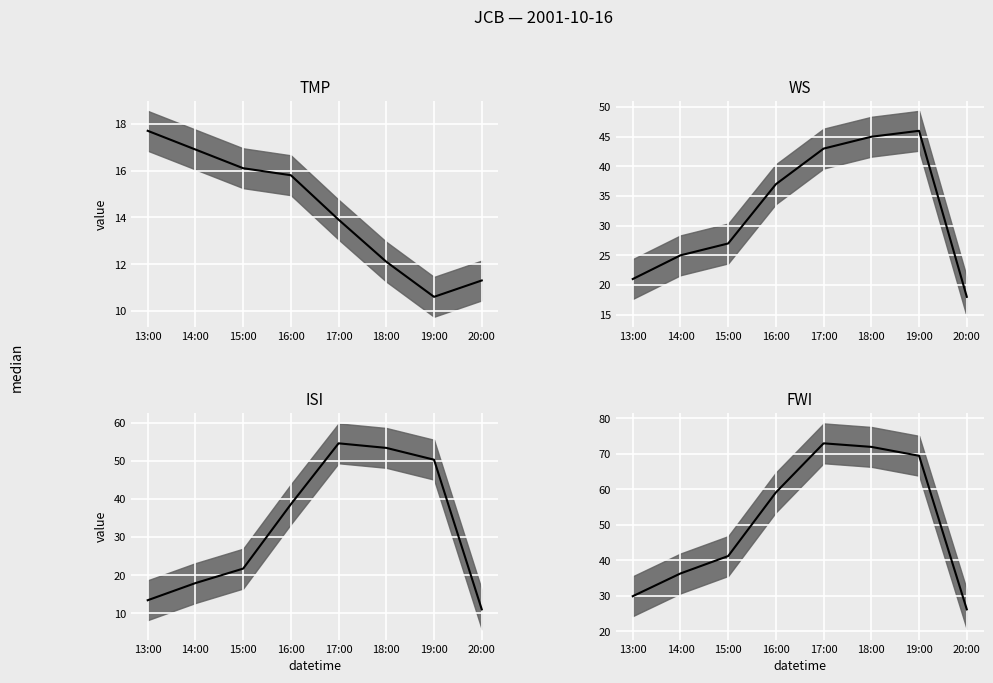

Is it true that WS median equals 45.0 at 18:00?

True